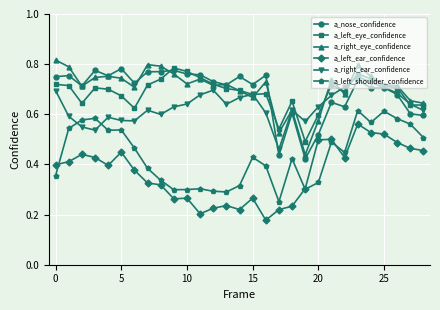

How many a_right_ear_confidence values are between 0 and 1?

29